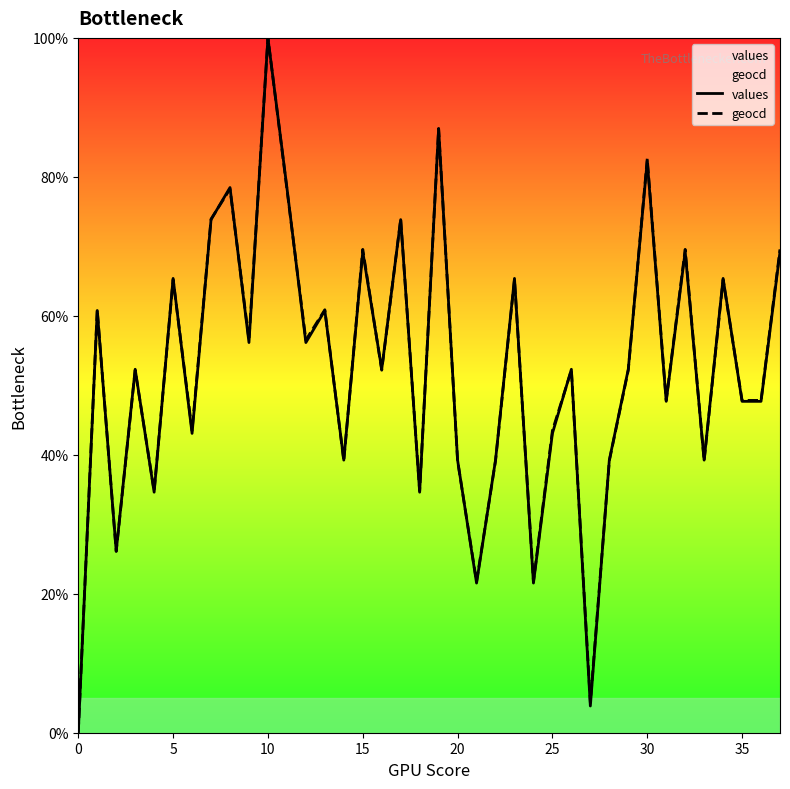

What is the difference between the maximum and second lowest values in the geocd series?

95.7